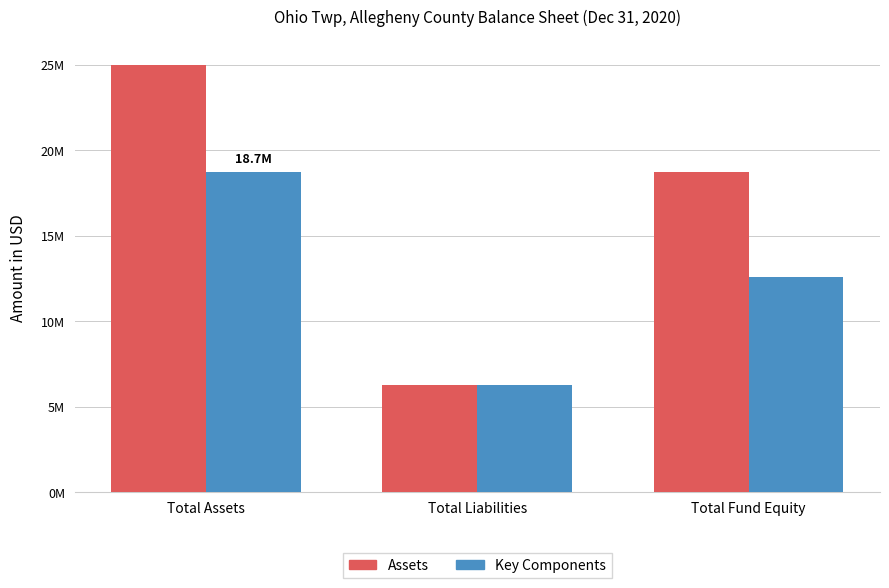

What is the label of the 1st bar from the right?

Total Fund Equity